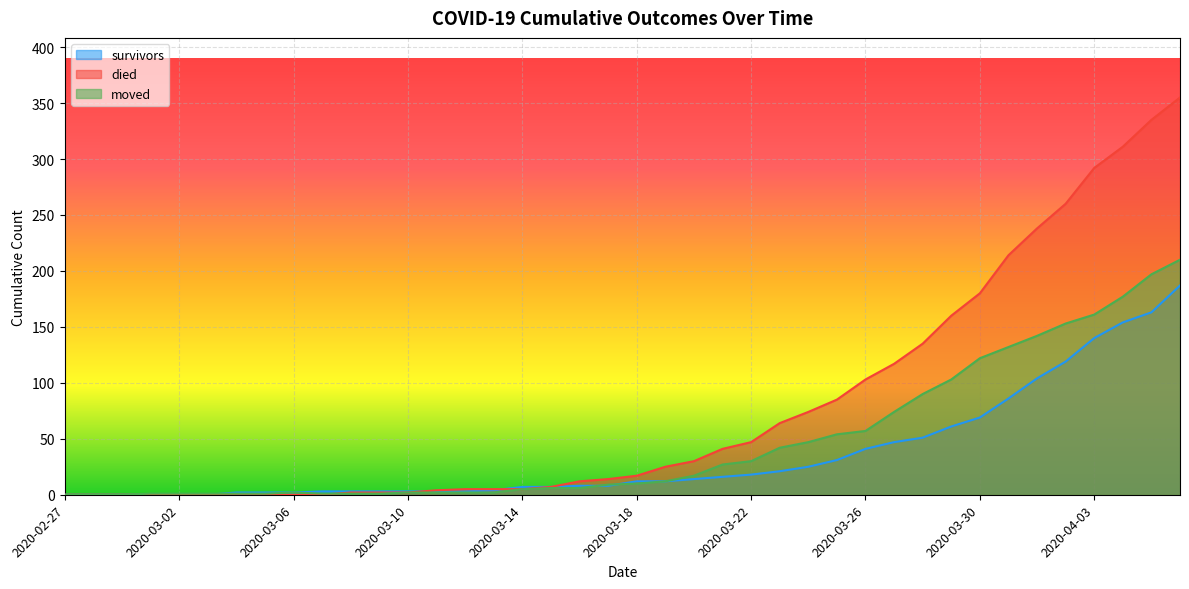

Reading right to left, transcribe all the data shown in this chart.

survivors: 2020-04-06=187	2020-04-05=163	2020-04-04=154	2020-04-03=140	2020-04-02=119	2020-04-01=104	2020-03-31=86	2020-03-30=69	2020-03-29=61	2020-03-28=51	2020-03-27=47	2020-03-26=41	2020-03-25=31	2020-03-24=25	2020-03-23=21	2020-03-22=18	2020-03-21=16	2020-03-20=14	2020-03-19=12	2020-03-18=12	2020-03-17=8	2020-03-16=8	2020-03-15=7	2020-03-14=7	2020-03-13=4	2020-03-12=3	2020-03-11=3	2020-03-10=3	2020-03-09=3	2020-03-08=3	2020-03-07=3	2020-03-06=2	2020-03-05=2	2020-03-04=2	2020-03-03=0	2020-03-02=0	2020-03-01=0	2020-02-29=0	2020-02-28=0	2020-02-27=0
died: 2020-04-06=355	2020-04-05=335	2020-04-04=311	2020-04-03=292	2020-04-02=260	2020-04-01=238	2020-03-31=214	2020-03-30=180	2020-03-29=160	2020-03-28=135	2020-03-27=117	2020-03-26=103	2020-03-25=85	2020-03-24=74	2020-03-23=64	2020-03-22=47	2020-03-21=41	2020-03-20=30	2020-03-19=25	2020-03-18=17	2020-03-17=14	2020-03-16=12	2020-03-15=7	2020-03-14=5	2020-03-13=5	2020-03-12=5	2020-03-11=4	2020-03-10=2	2020-03-09=2	2020-03-08=2	2020-03-07=0	2020-03-06=0	2020-03-05=0	2020-03-04=0	2020-03-03=0	2020-03-02=0	2020-03-01=0	2020-02-29=0	2020-02-28=0	2020-02-27=0
moved: 2020-04-06=210	2020-04-05=197	2020-04-04=177	2020-04-03=161	2020-04-02=153	2020-04-01=142	2020-03-31=132	2020-03-30=122	2020-03-29=103	2020-03-28=90	2020-03-27=74	2020-03-26=57	2020-03-25=54	2020-03-24=47	2020-03-23=42	2020-03-22=30	2020-03-21=27	2020-03-20=17	2020-03-19=12	2020-03-18=10	2020-03-17=9	2020-03-16=6	2020-03-15=6	2020-03-14=5	2020-03-13=2	2020-03-12=2	2020-03-11=2	2020-03-10=2	2020-03-09=1	2020-03-08=1	2020-03-07=1	2020-03-06=2	2020-03-05=1	2020-03-04=1	2020-03-03=1	2020-03-02=1	2020-03-01=1	2020-02-29=0	2020-02-28=0	2020-02-27=0